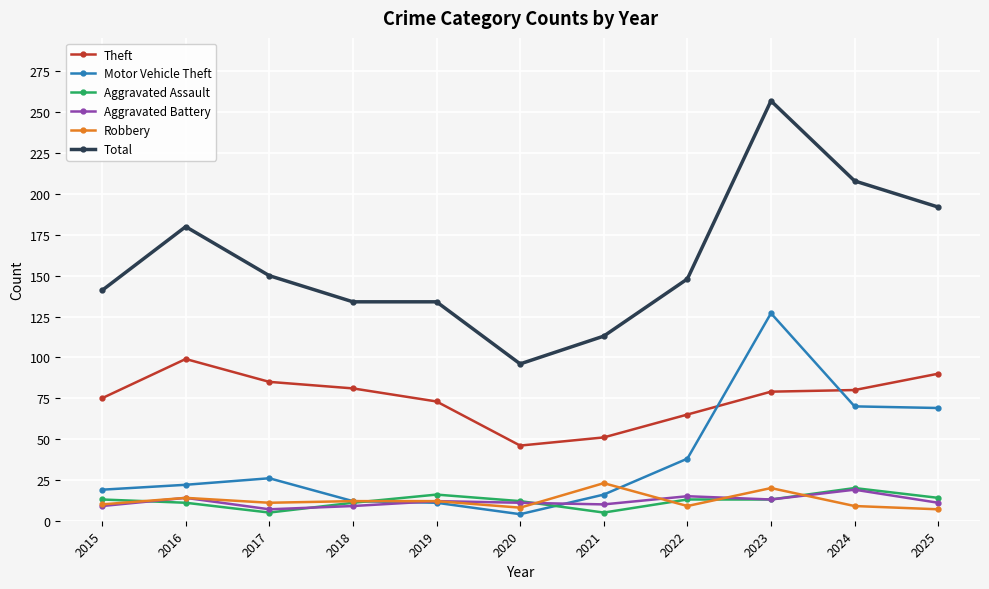

True or false: Aggravated Battery and Total intersect in this chart.

False